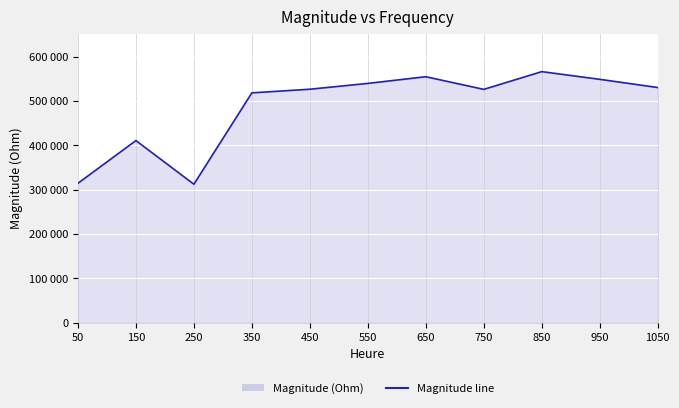

What is the change in value from 150 to 950?

+138157.8